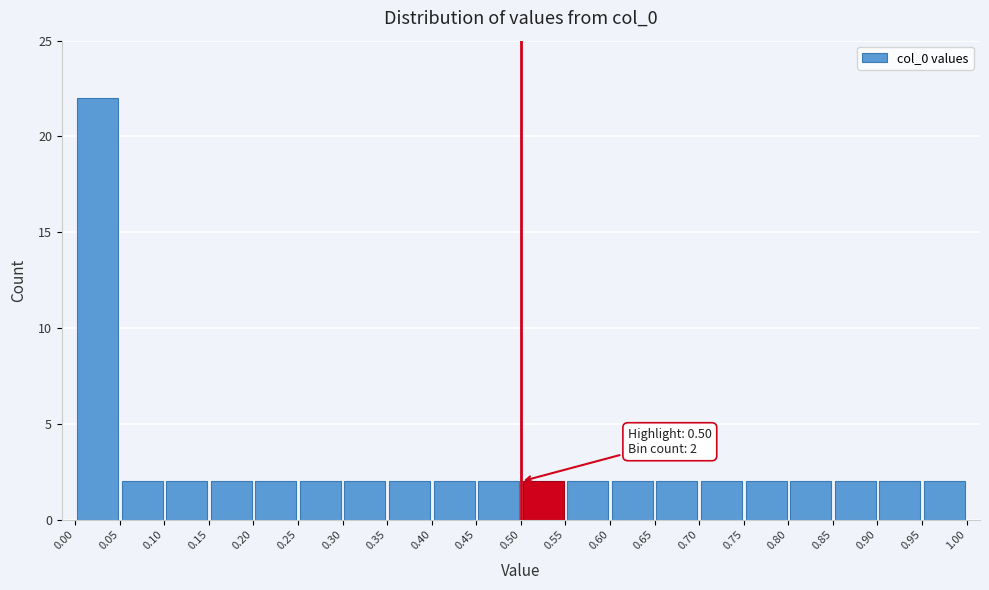

Over which range of the x-axis is the bar tallest?

0.00 to 0.05